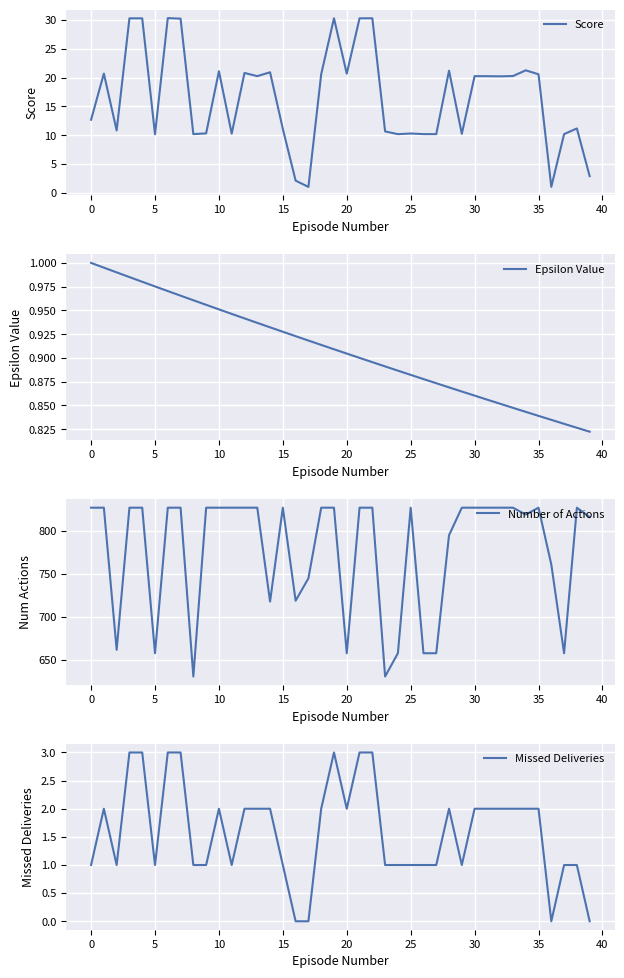

True or false: Epsilon Value has more than 2 points higher than both neighbors.

False